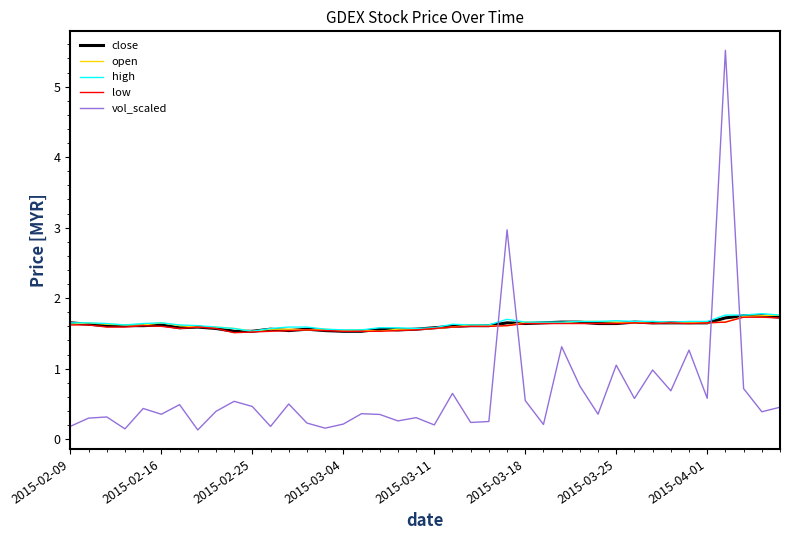

Which series has the largest range (max minus min)?

vol_scaled